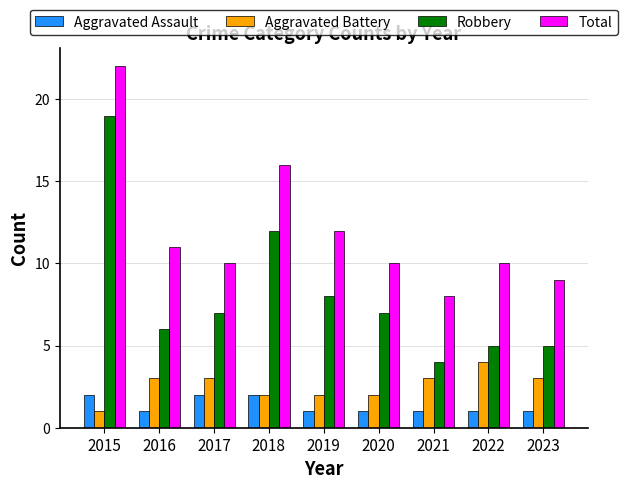

What is the difference between the maximum and minimum values in the Aggravated Battery series?

3